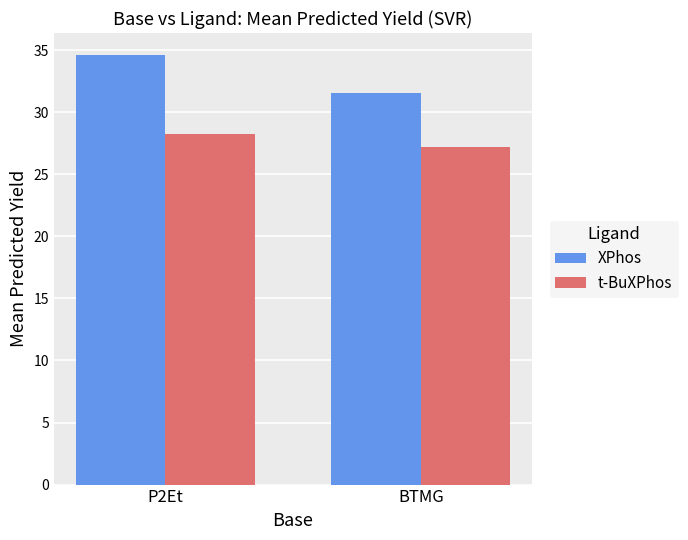

The t-BuXPhos series shows 28.2 at P2Et. True or false?

True